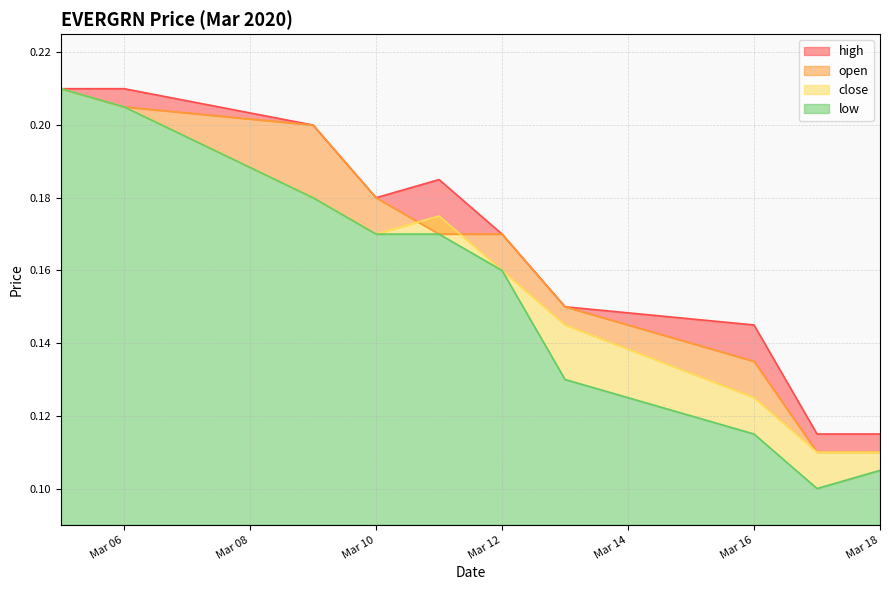

Where is the first local maximum for high?

2020-03-11